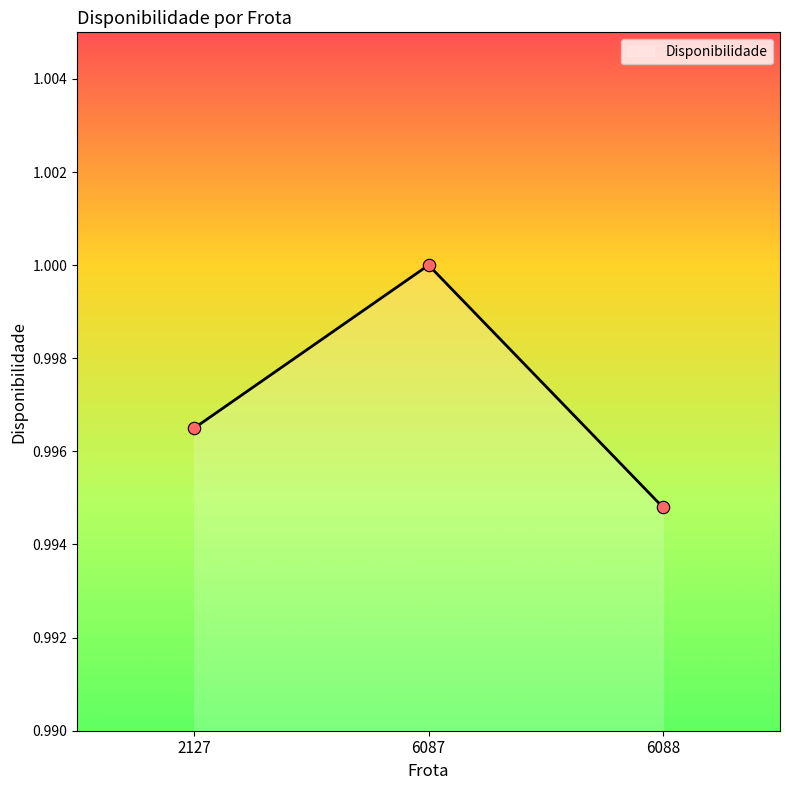

Which has a higher value, 6088 or 2127?

2127